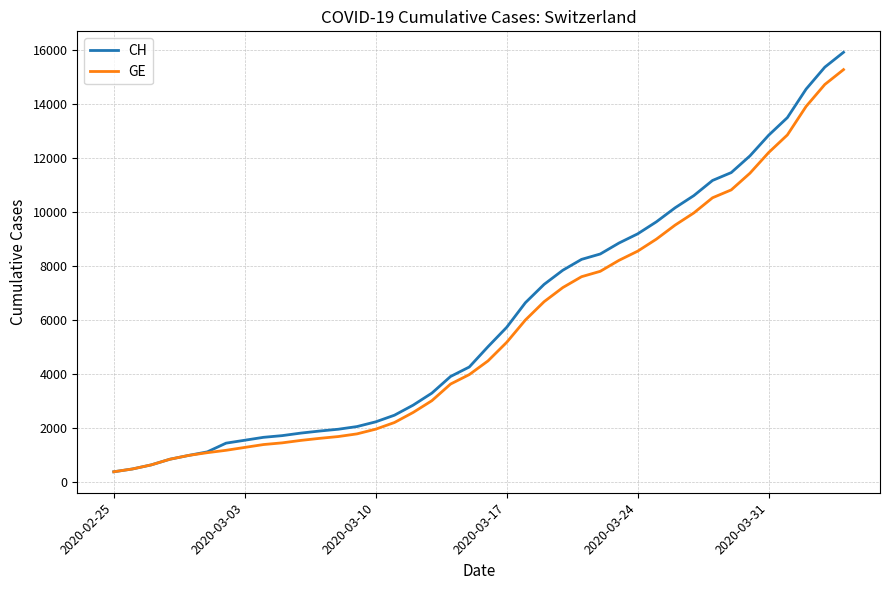

What is the lowest value of the GE series?

375